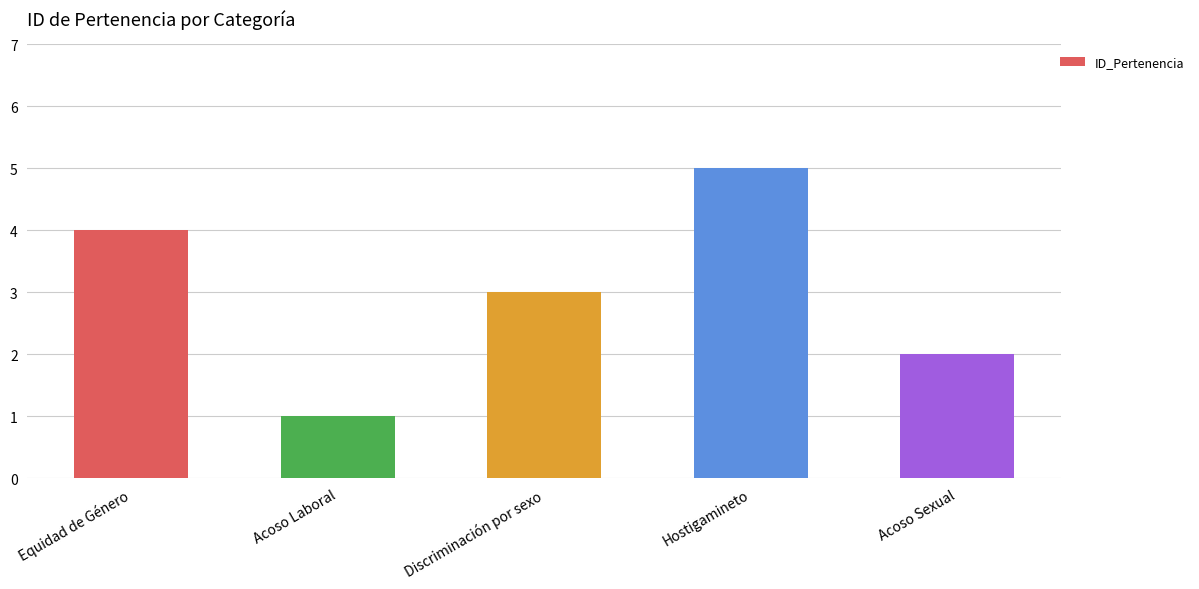

What is the change in value from Equidad de Género to Hostigamineto?

+1